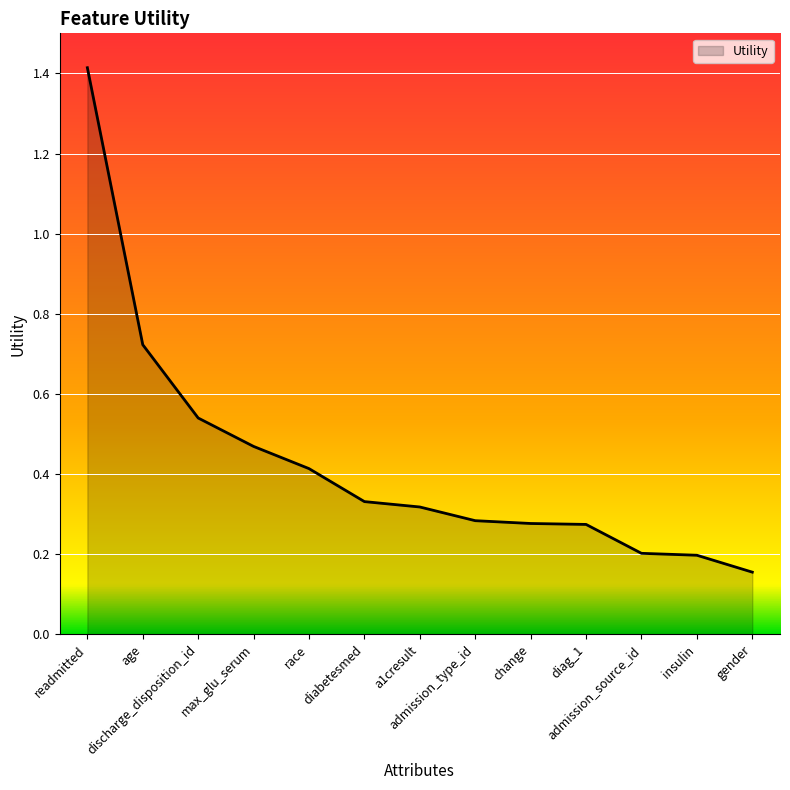

Reading left to right, extract all data points from this chart.

1.4	0.7	0.5	0.5	0.4	0.3	0.3	0.3	0.3	0.3	0.2	0.2	0.2